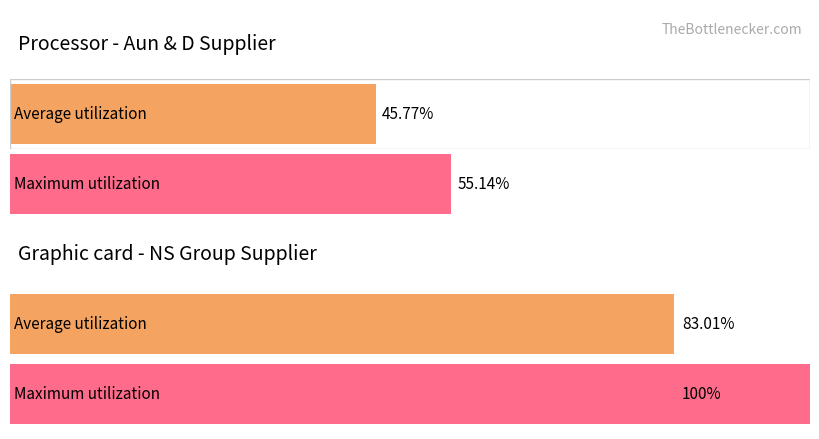

Does the chart contain stacked bars?

No